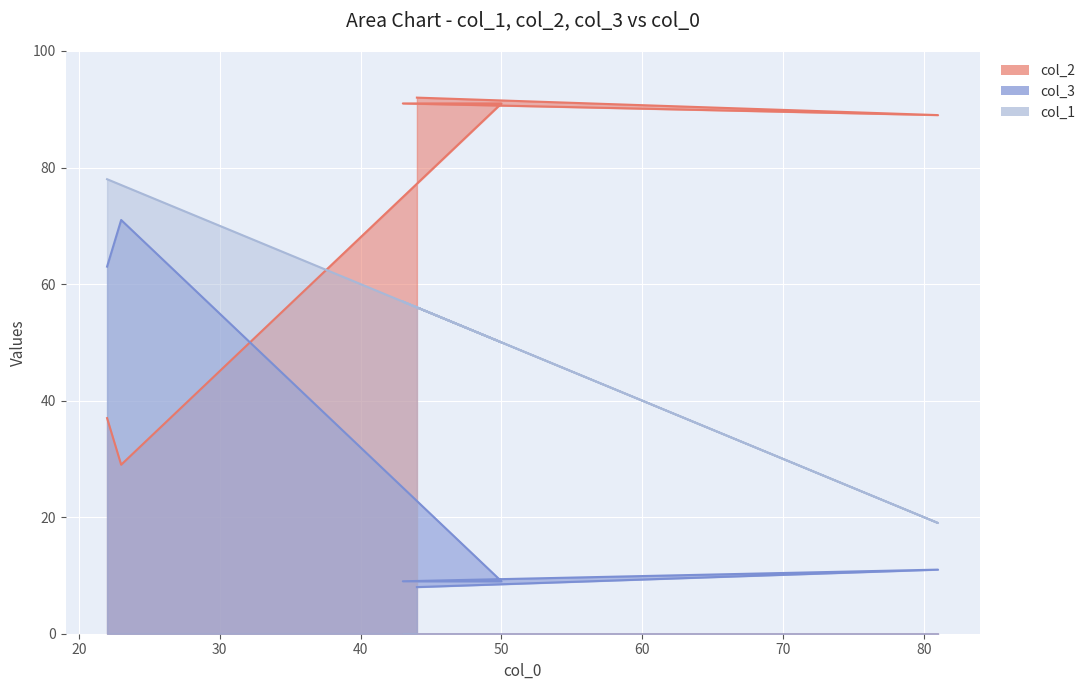

How many categories are shown in the chart?

6